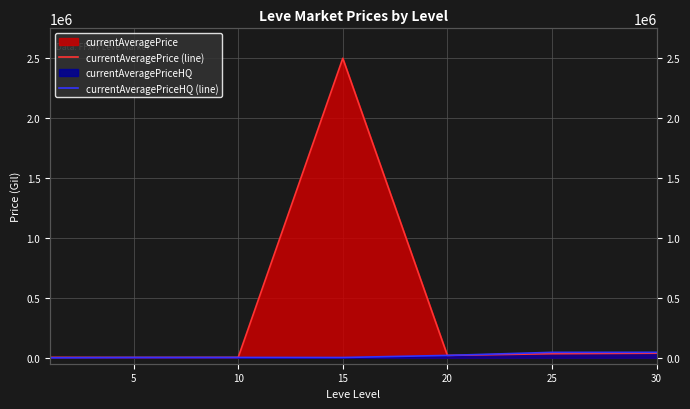

Rank the series at 30 from lowest to highest value.

currentAveragePrice (line), currentAveragePriceHQ (line)